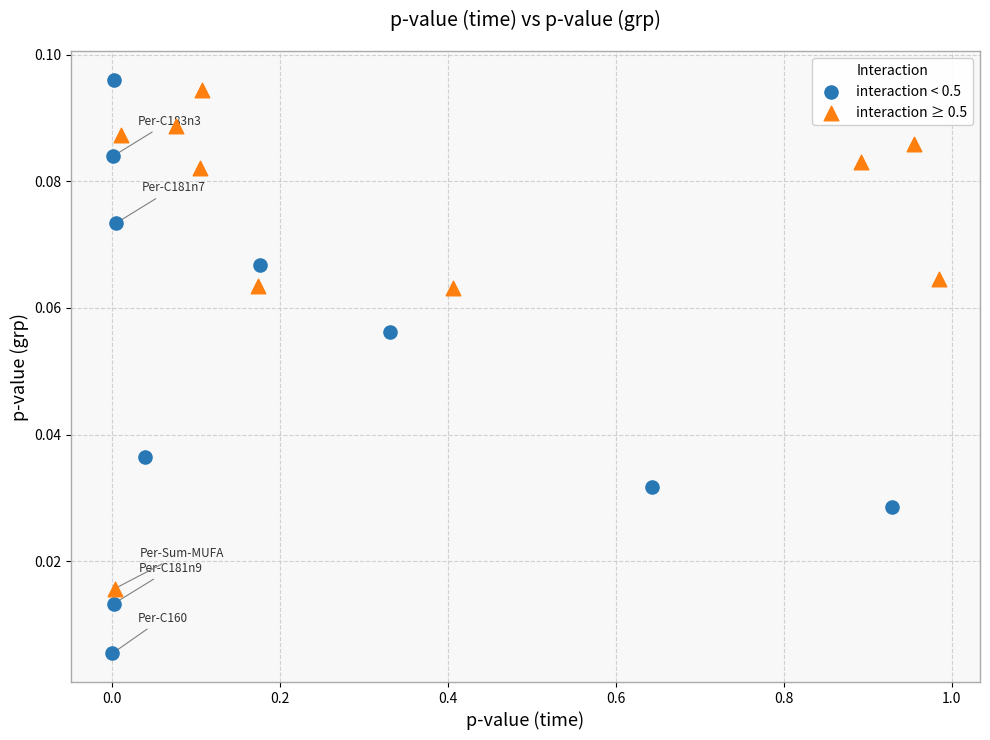

Which series reaches the minimum Y coordinate?

interaction < 0.5